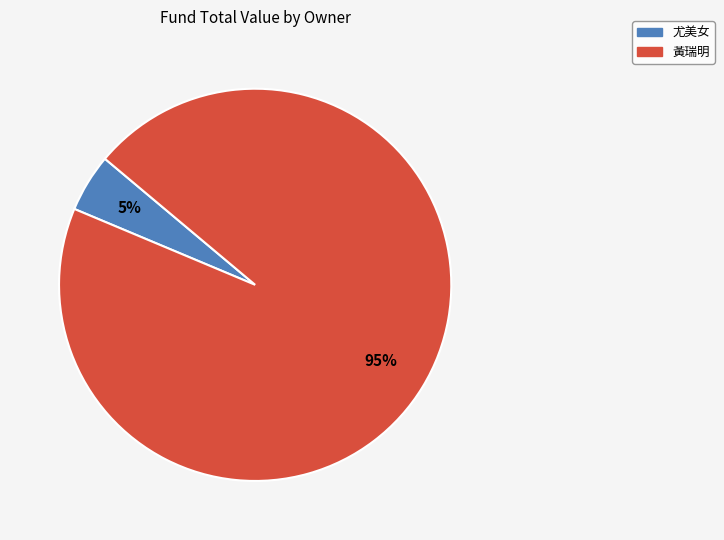

What is the majority slice?

黃瑞明